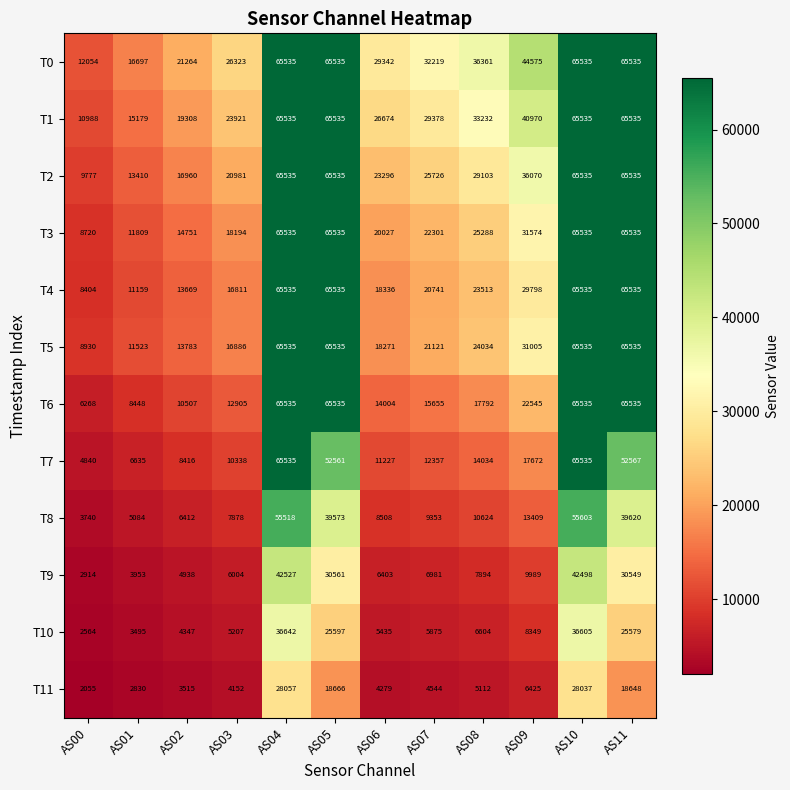

What is the smallest value displayed?

2055